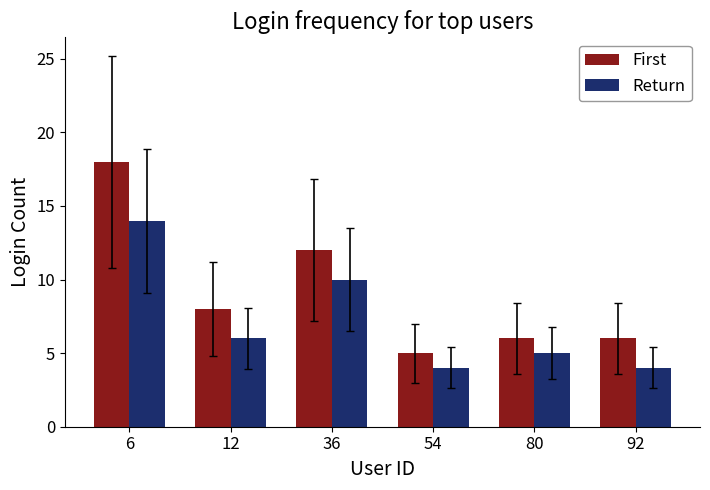

Which series has the largest range (max minus min)?

First